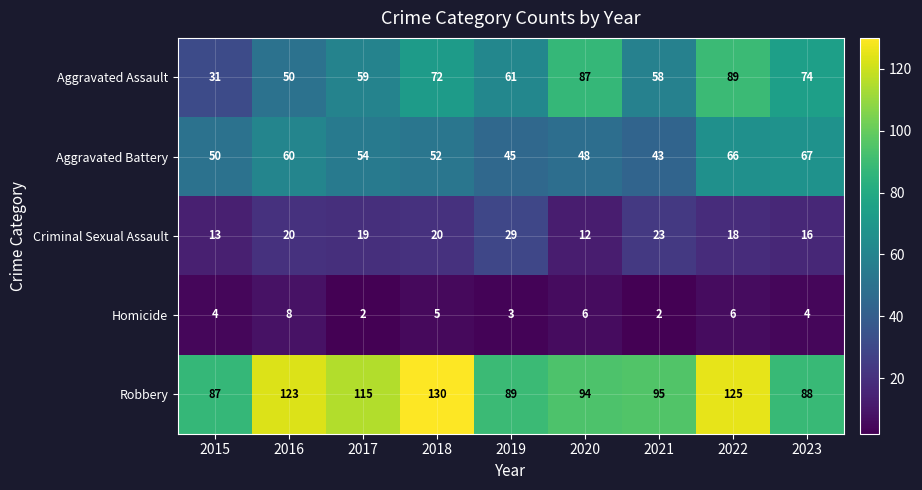

List the series in order of their peak value, lowest first.

Homicide, Criminal Sexual Assault, Aggravated Battery, Aggravated Assault, Robbery